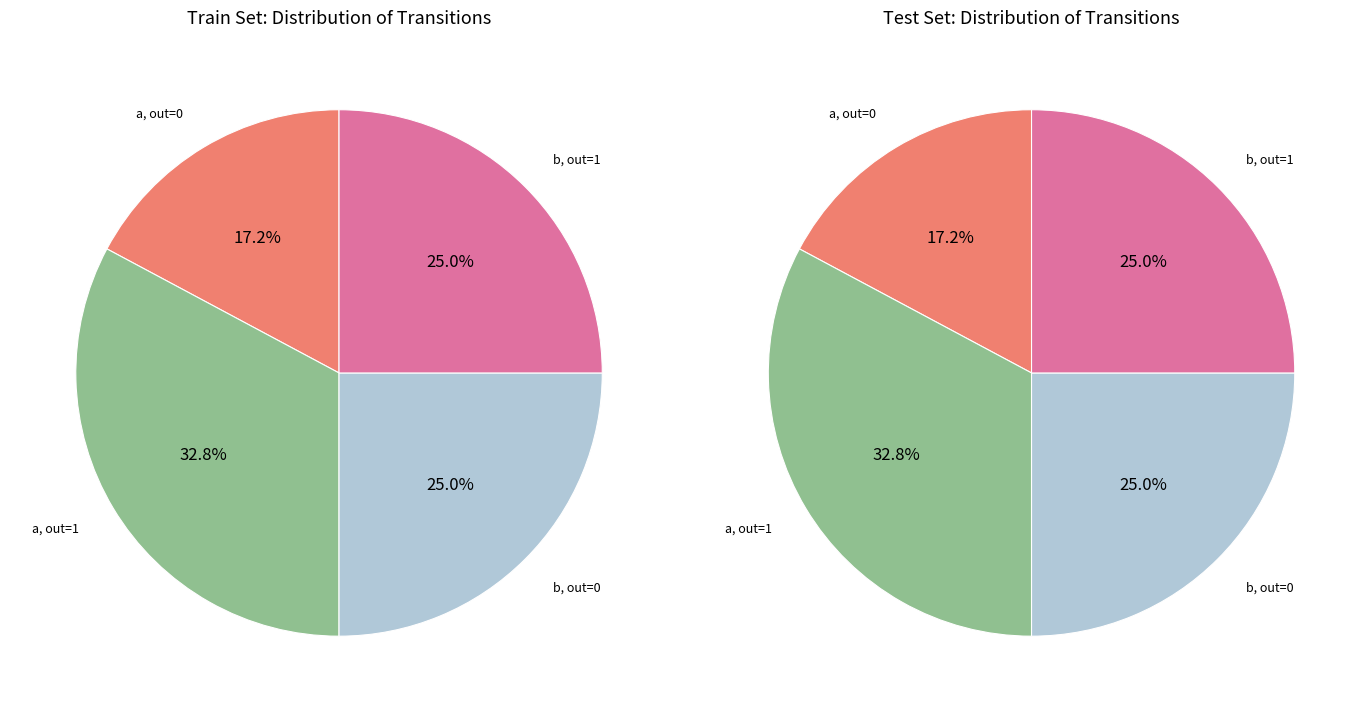

Which slice is the smallest?

input_a_output_0